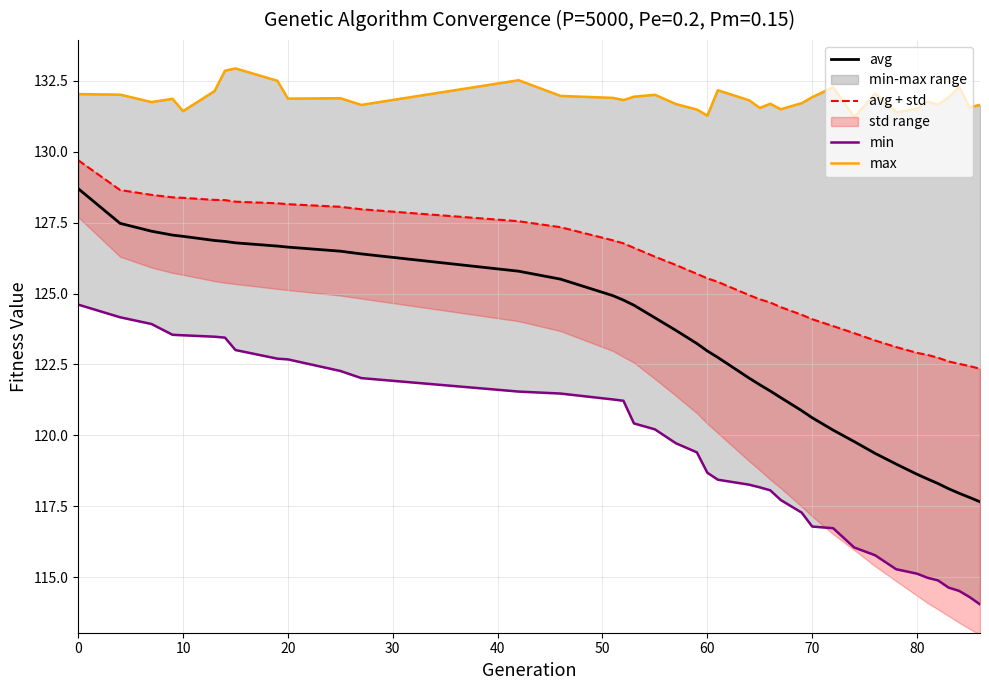

Reading left to right, list all the values displayed in this chart.

avg: 128.7	127.5	127.2	127.1	127.0	126.9	126.8	126.8	126.7	126.6	126.5	126.4	125.8	125.5	124.9	124.8	124.6	124.1	123.7	123.2	123.0	122.7	122.0	121.8	121.6	121.3	120.9	120.6	120.2	119.8	119.4	119.0	118.6	118.5	118.3	118.1	118.0	117.8	117.7
avg + std: 129.7	128.7	128.5	128.4	128.4	128.3	128.3	128.2	128.2	128.2	128.1	128.0	127.6	127.3	126.9	126.8	126.6	126.3	126.0	125.7	125.5	125.4	124.9	124.8	124.7	124.5	124.3	124.1	123.9	123.6	123.3	123.1	122.9	122.8	122.7	122.6	122.5	122.4	122.4
min: 124.6	124.2	123.9	123.5	123.5	123.5	123.4	123.0	122.7	122.7	122.3	122.0	121.5	121.5	121.3	121.2	120.4	120.2	119.7	119.4	118.7	118.4	118.3	118.2	118.1	117.7	117.3	116.8	116.7	116.0	115.8	115.3	115.1	115.0	114.9	114.6	114.5	114.3	114.0
max: 132.0	132.0	131.8	131.9	131.4	132.1	132.9	132.9	132.5	131.9	131.9	131.7	132.5	132.0	131.9	131.8	131.9	132.0	131.7	131.5	131.3	132.2	131.8	131.5	131.7	131.5	131.7	131.9	132.3	131.2	132.1	131.4	131.5	131.8	131.7	131.9	132.3	131.6	131.7